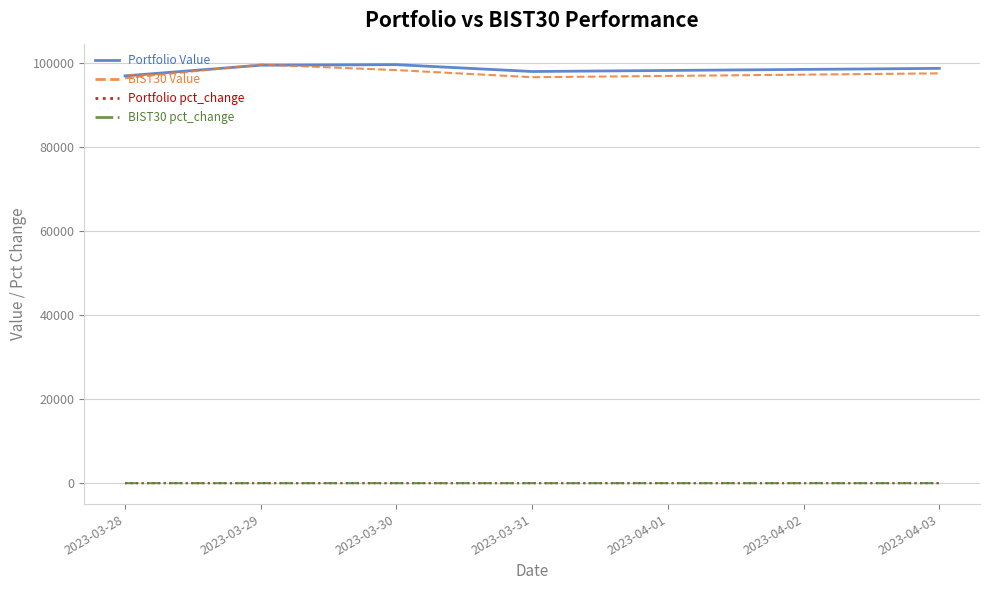

The value of Portfolio Value at 2023-04-03 is 58343.2. True or false?

False